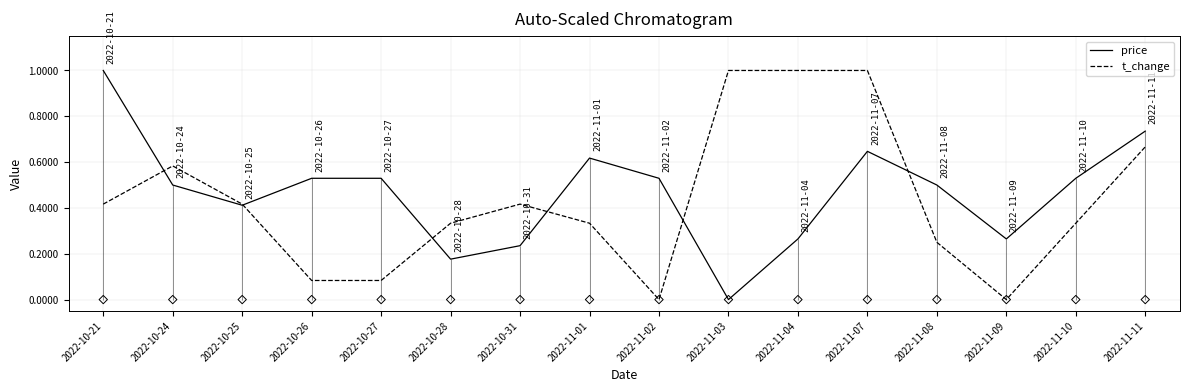

What are all the series names shown in the legend?

price, t_change